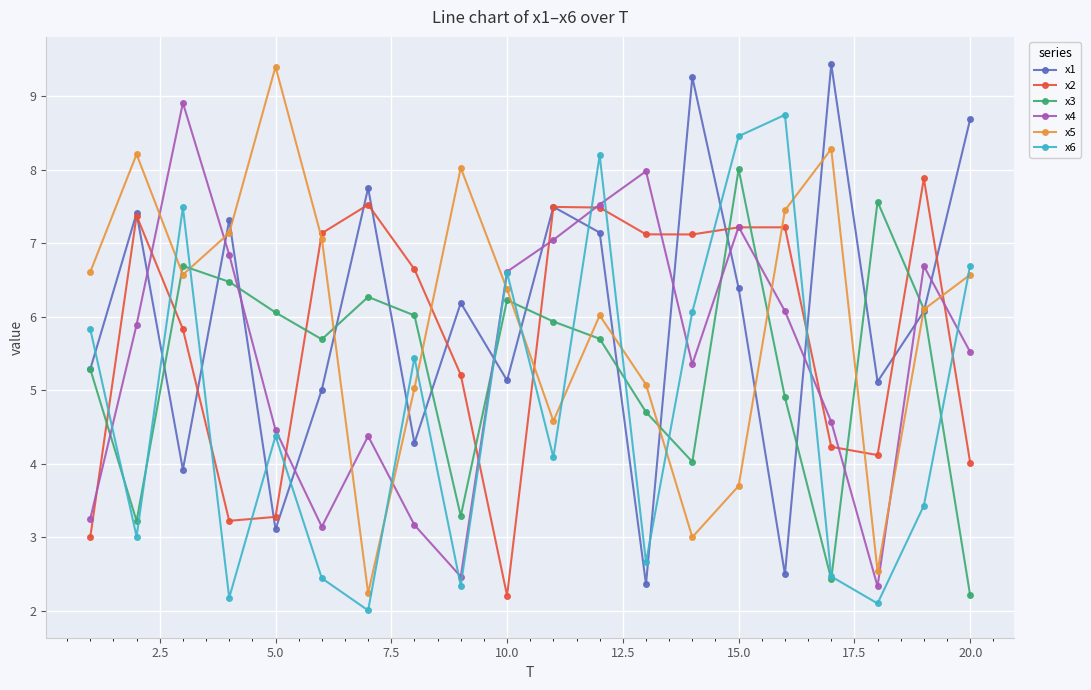

True or false: x3 has more than 1 points higher than both neighbors.

True